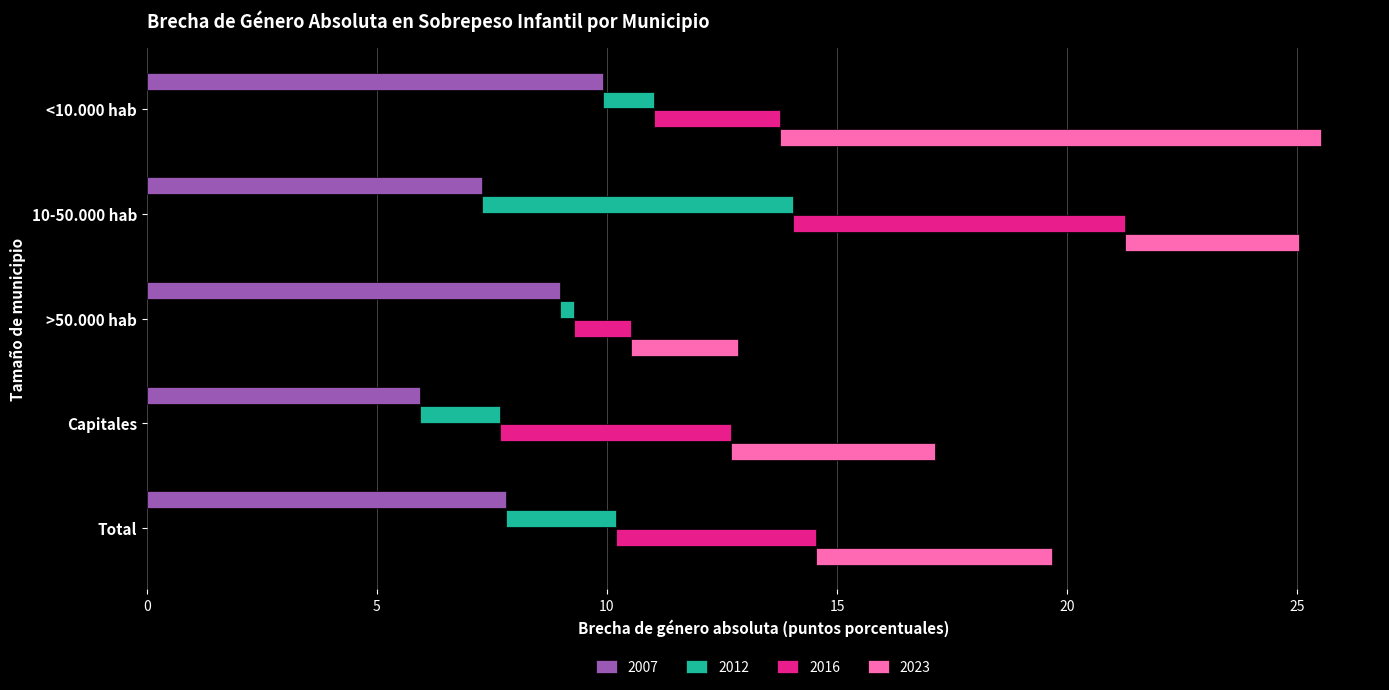

How many values in the 2007 series are below 7?

1